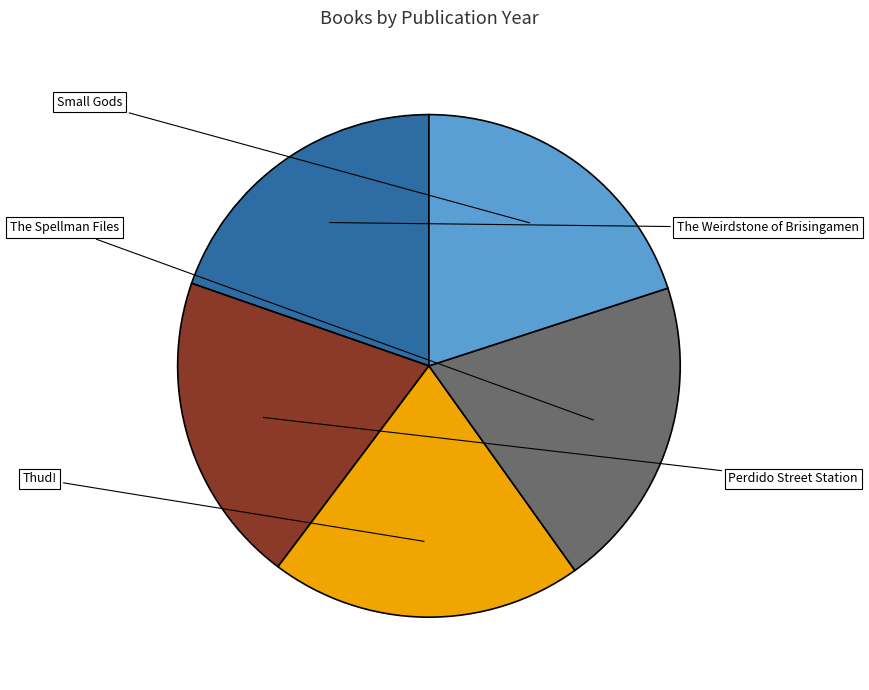

Which slice is the largest?

The Spellman Files